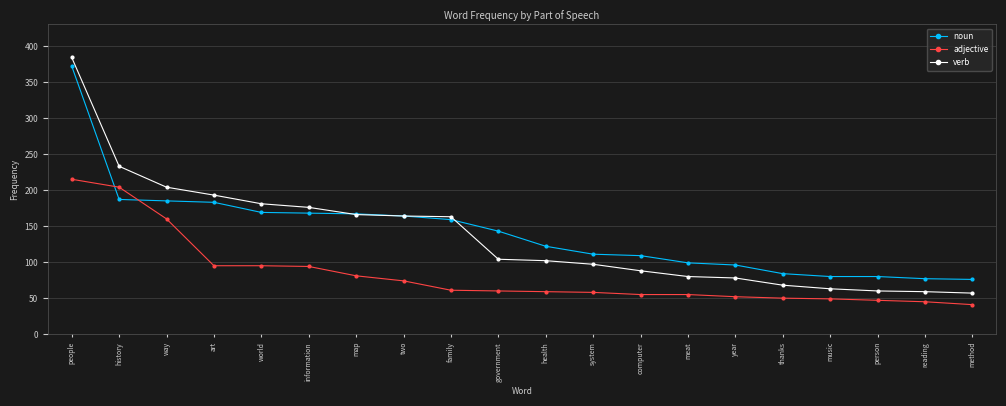

At which category is the sum across all series the highest?

people